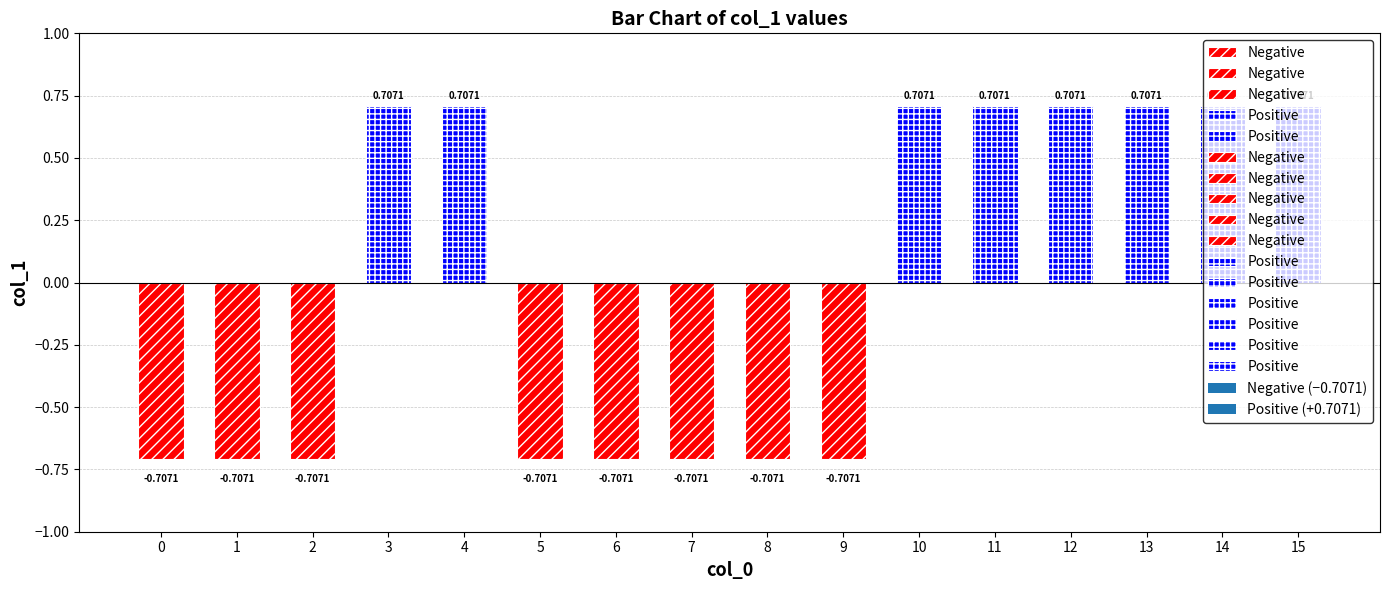

True or false: the data shows -0.7 at 7.

True